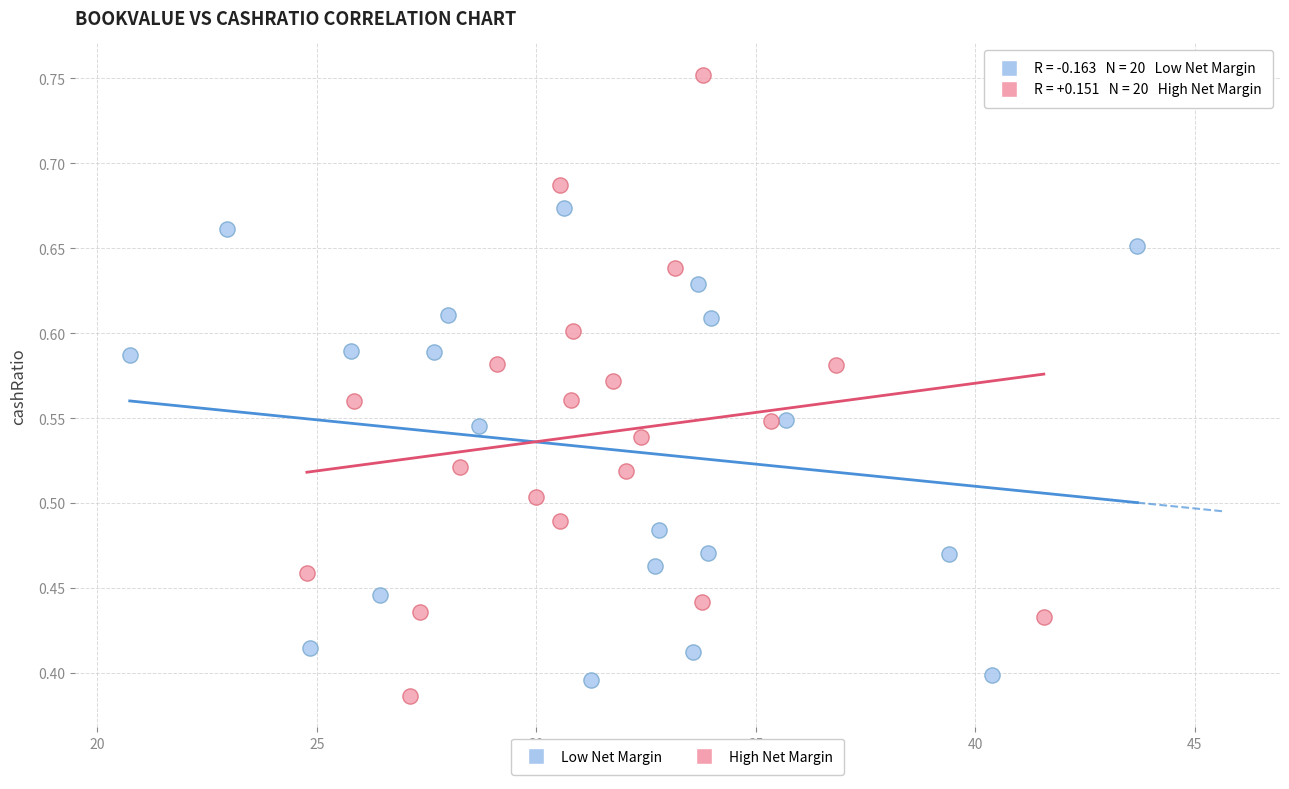

Which series contains the highest Y value?

High Net Margin